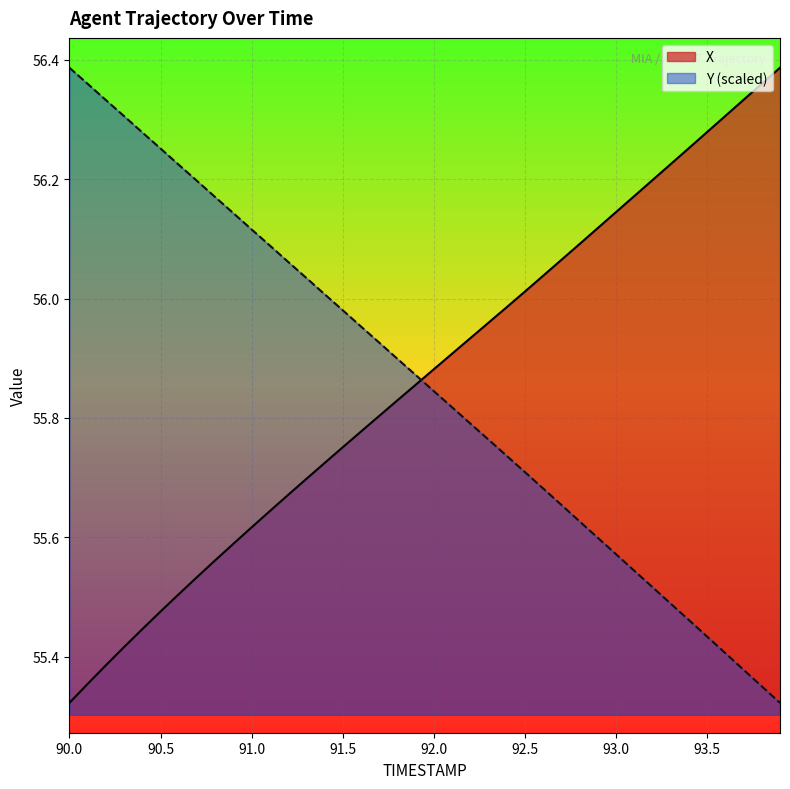

Which category has the highest value in the Y (scaled) series?

90.0